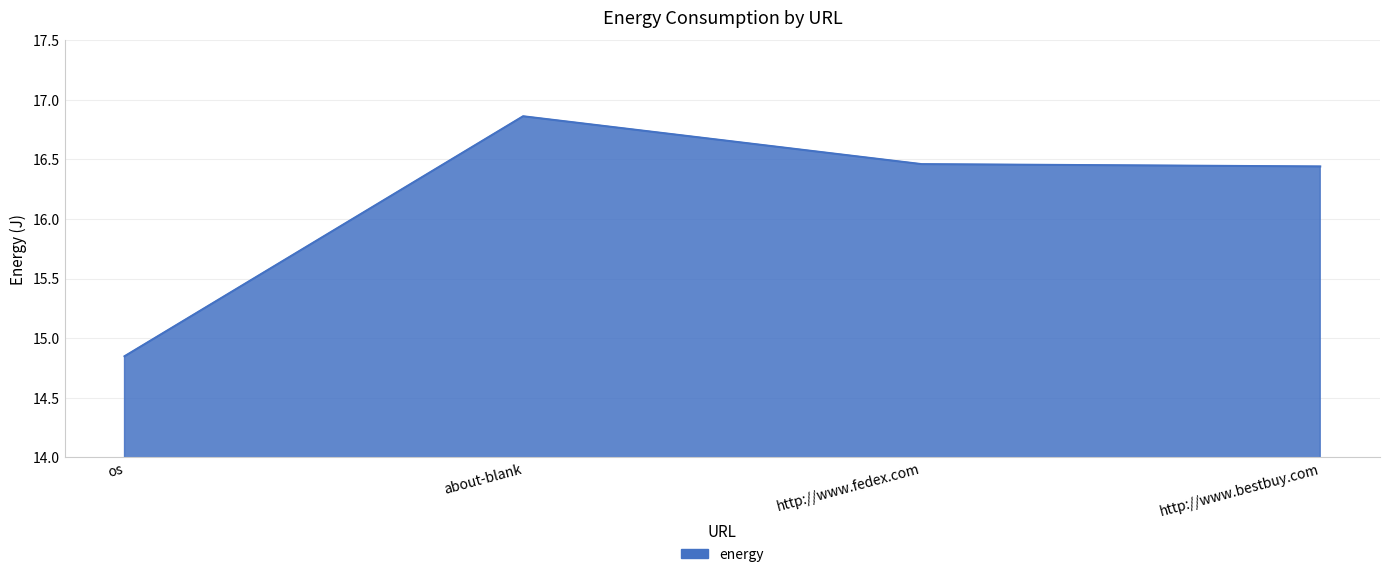

At which category does the data reach its first local peak?

about-blank